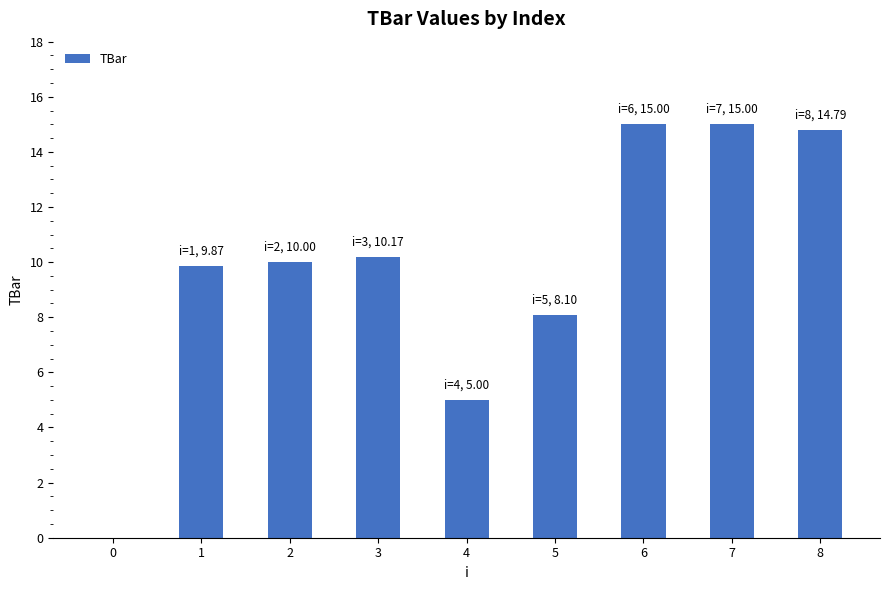

Does the chart contain stacked bars?

No